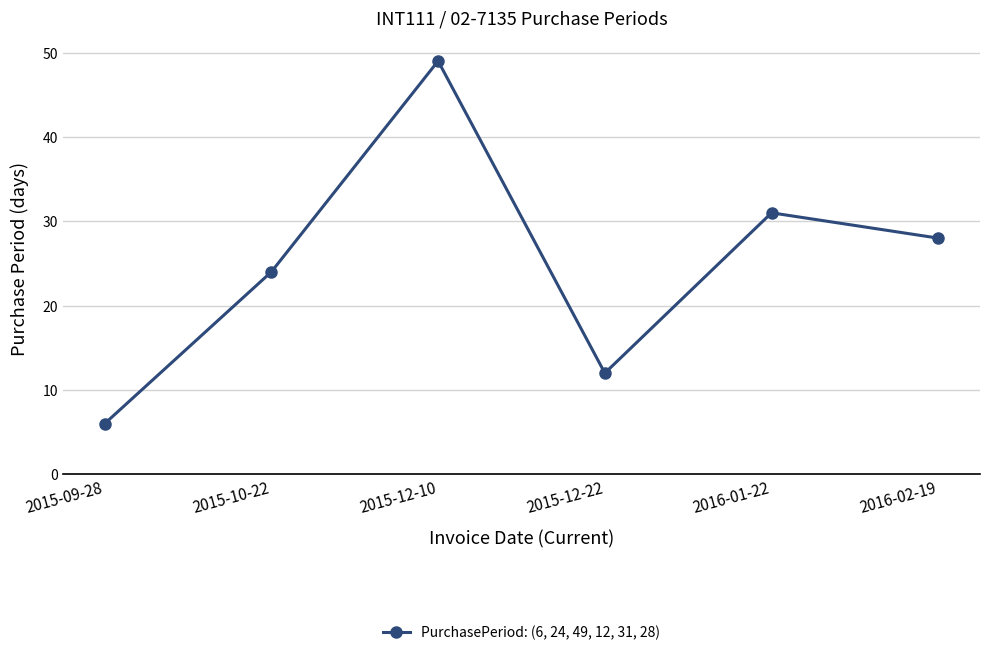

Rank the categories by value from lowest to highest.

2015-09-28, 2015-12-22, 2015-10-22, 2016-02-19, 2016-01-22, 2015-12-10